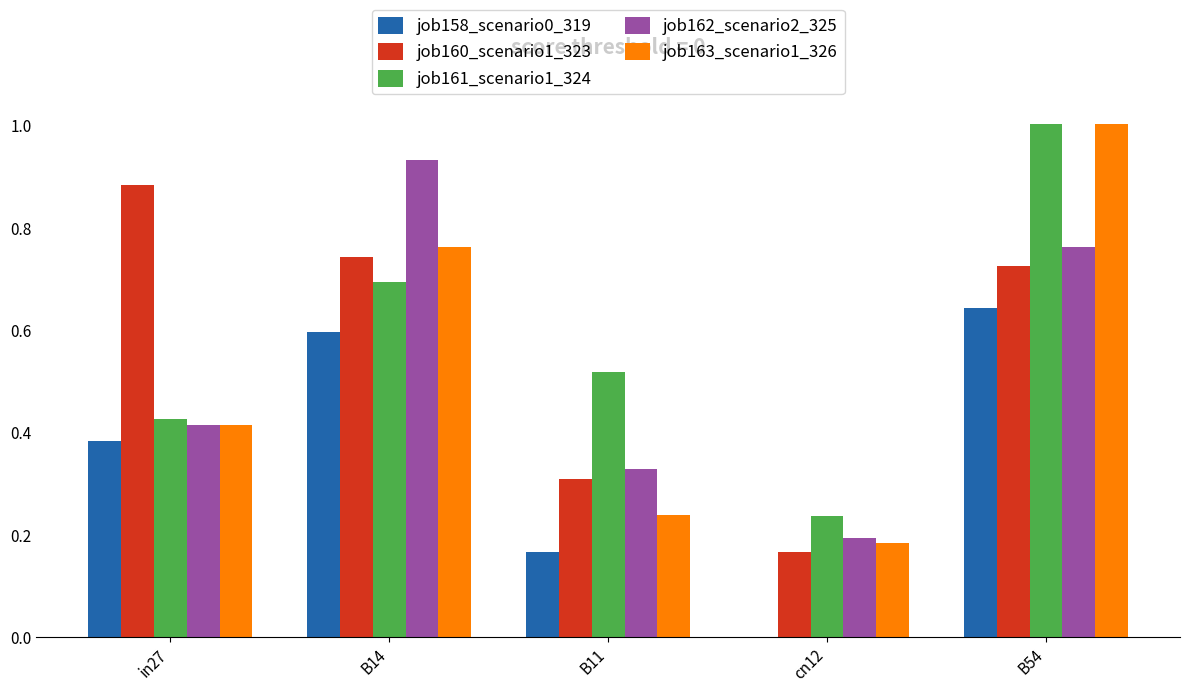

Which series changed the most between B14 and cn12?

job162_scenario2_325